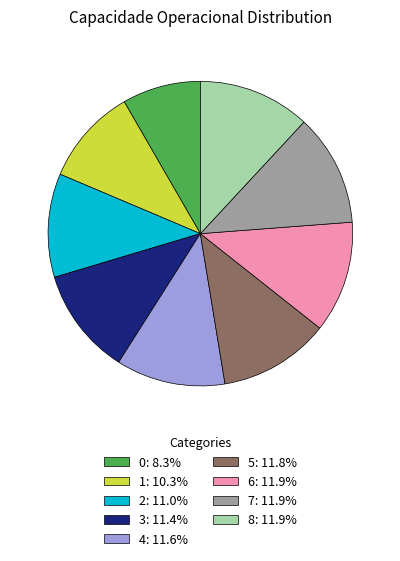

Combined, do 1: 10.3% and 7: 11.9% account for over 50%?

No